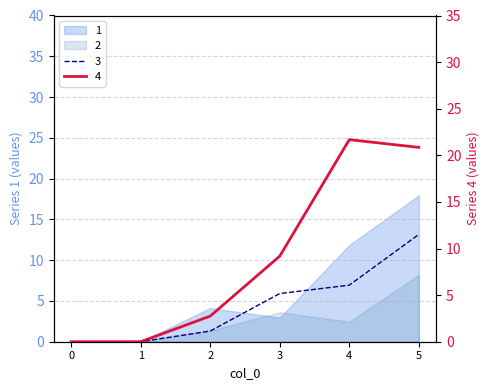

What is the value of the 3 point at the 5th from the left?

6.9